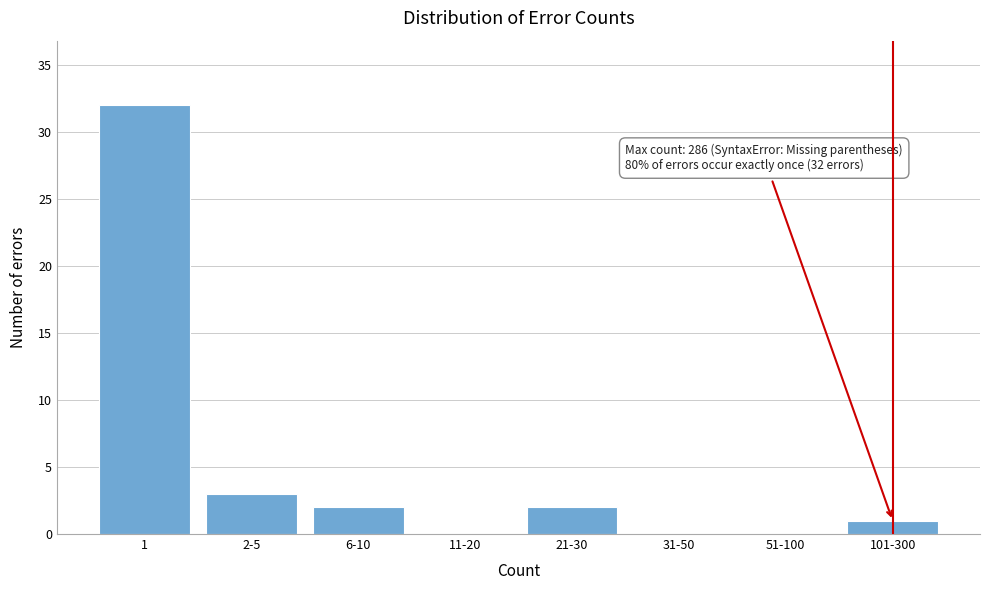

Reading left to right, list all the values displayed in this chart.

1=32	2-5=3	6-10=2	11-20=0	21-30=2	31-50=0	51-100=0	101-300=1